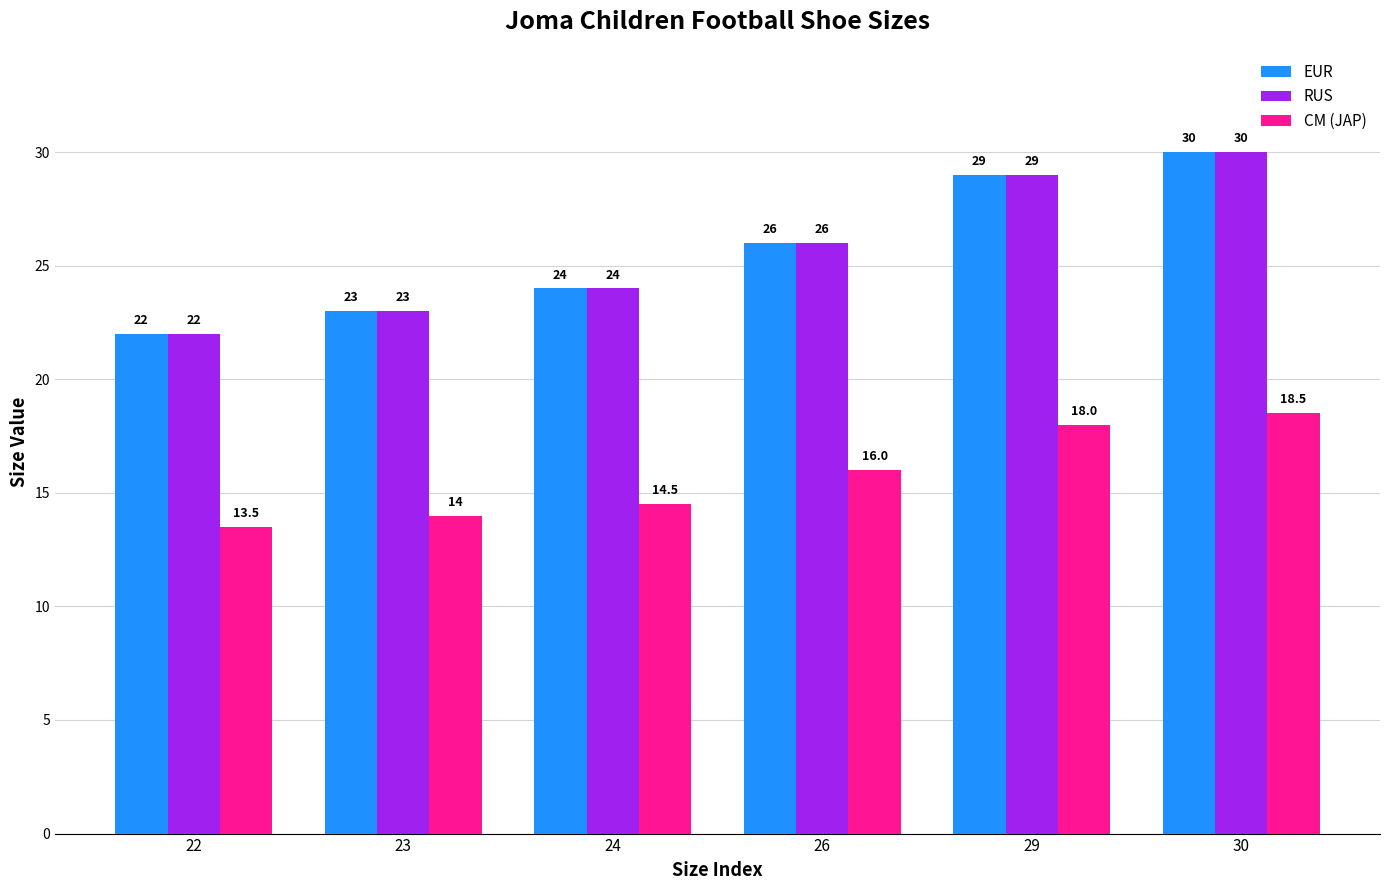

Rank the categories by CM (JAP) value from highest to lowest.

30, 29, 26, 24, 23, 22